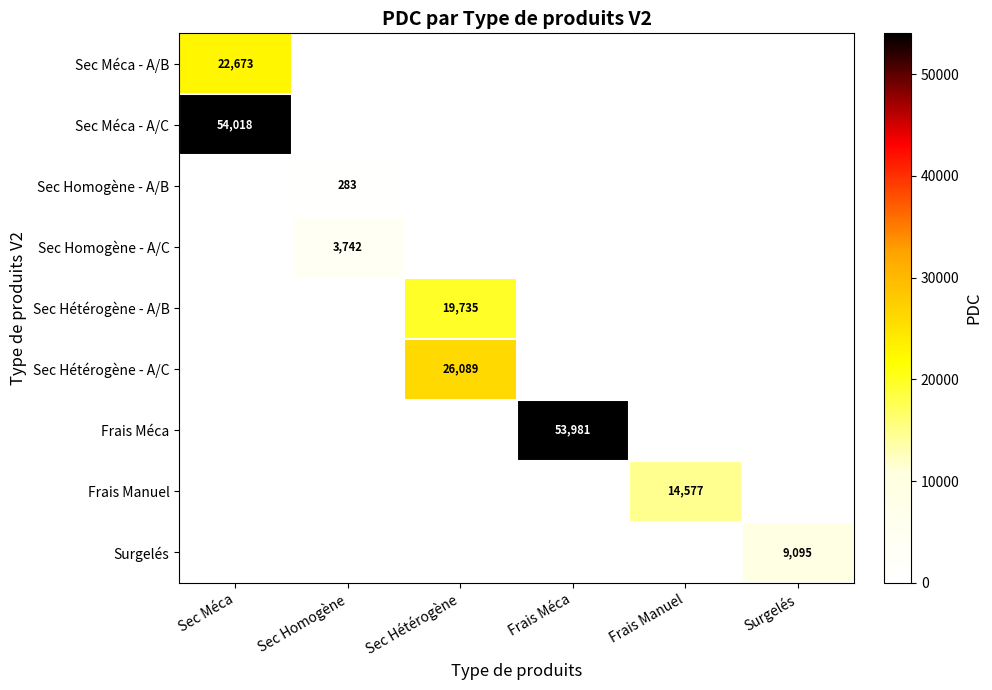

The value of Sec Homogène - A/B at Sec Homogène is 82. True or false?

False